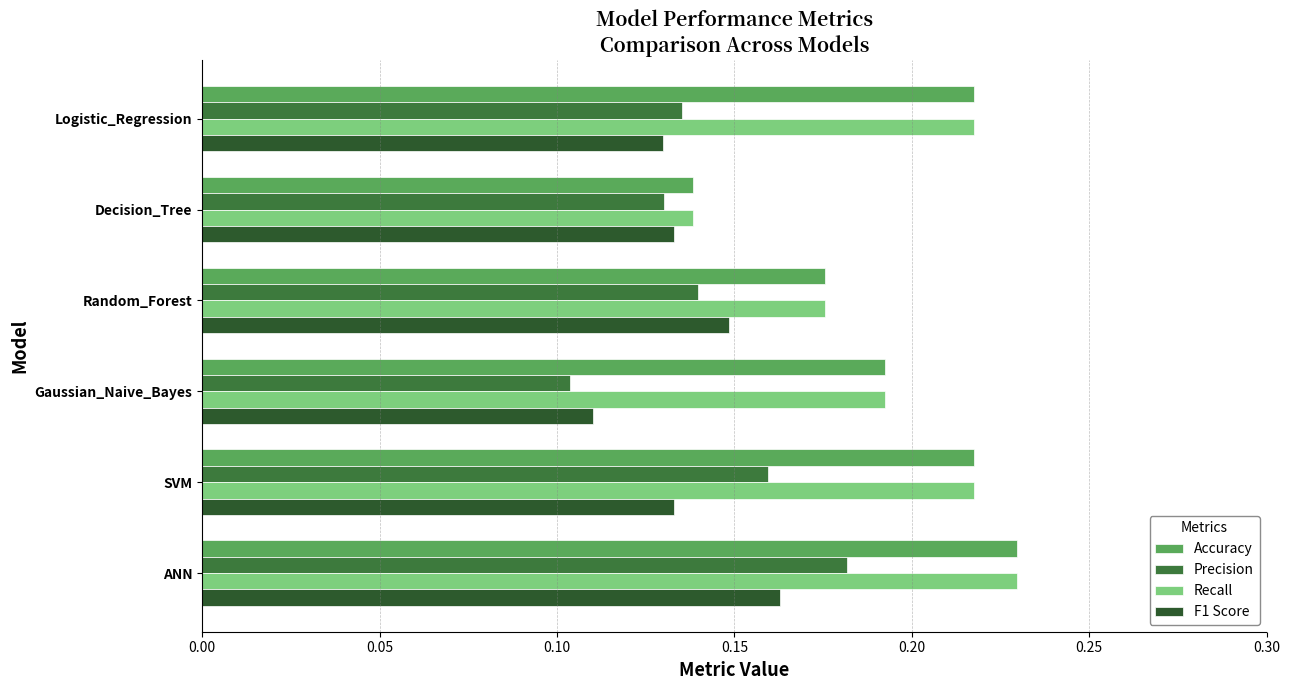

Count the number of data series in this chart.

4